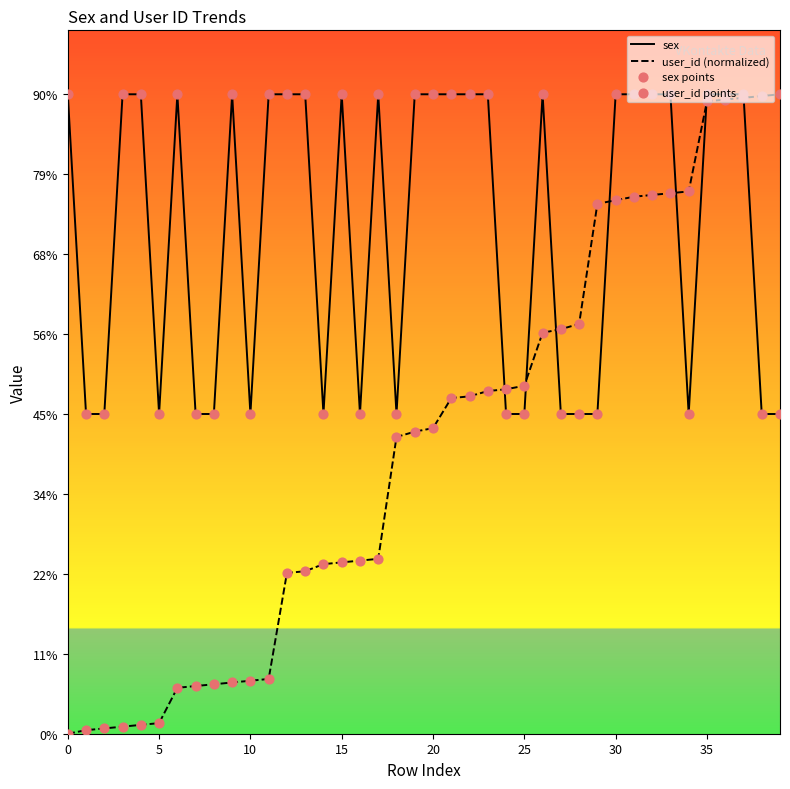

Which series has the largest total across all categories?

sex